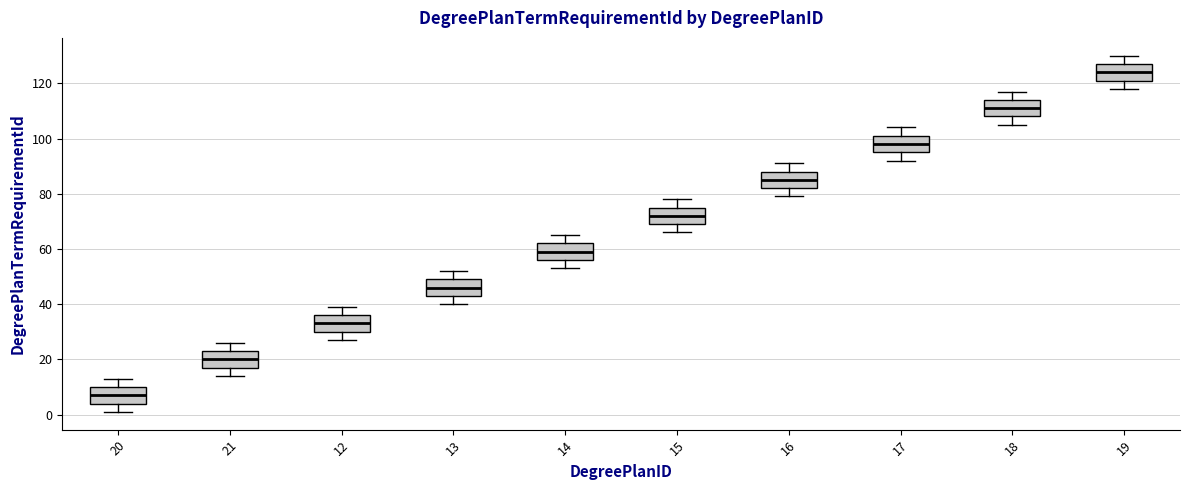

Which box's median line is the lowest?

20